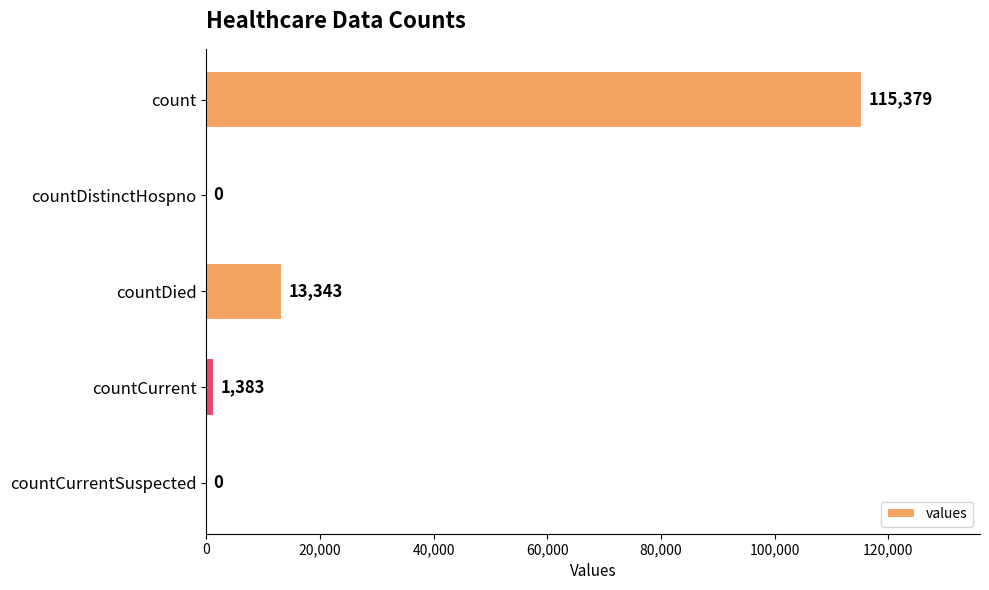

Reading top to bottom, what are all the values shown in this chart?

count=115379	countDistinctHospno=0	countDied=13343	countCurrent=1383	countCurrentSuspected=0